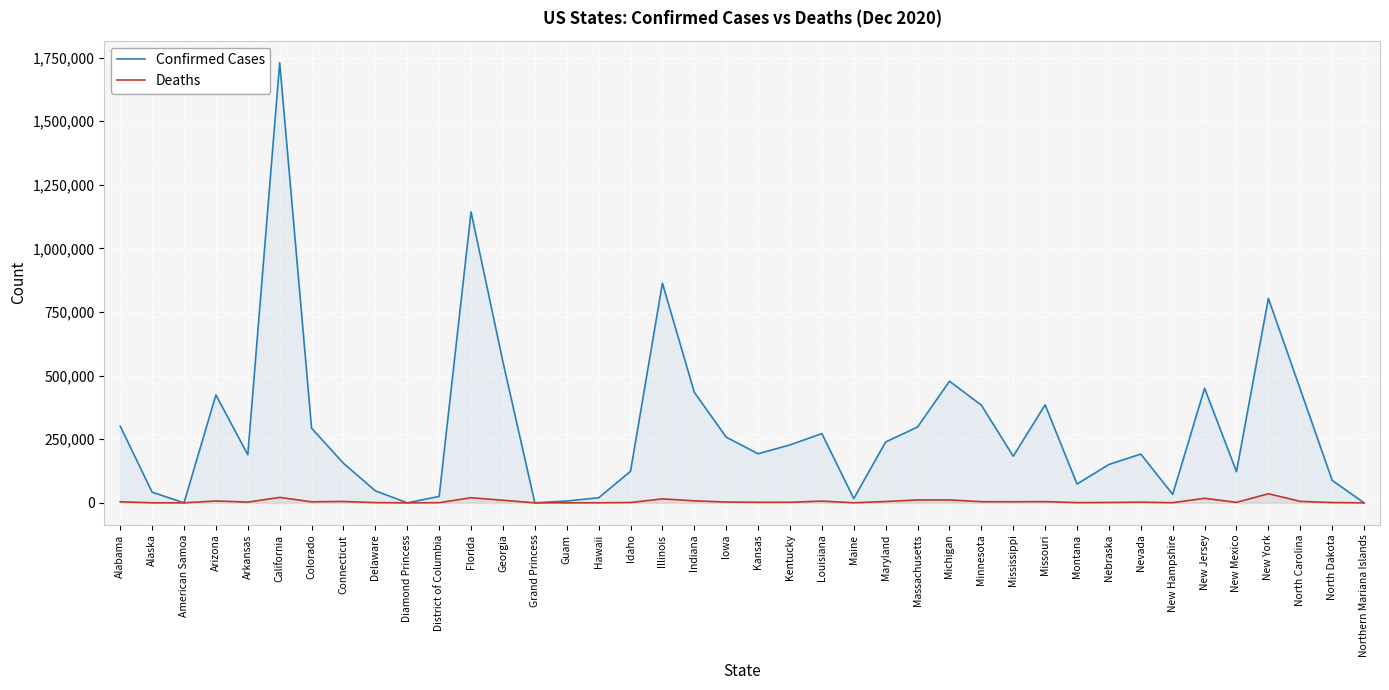

Which category has the highest value in the Confirmed Cases series?

California